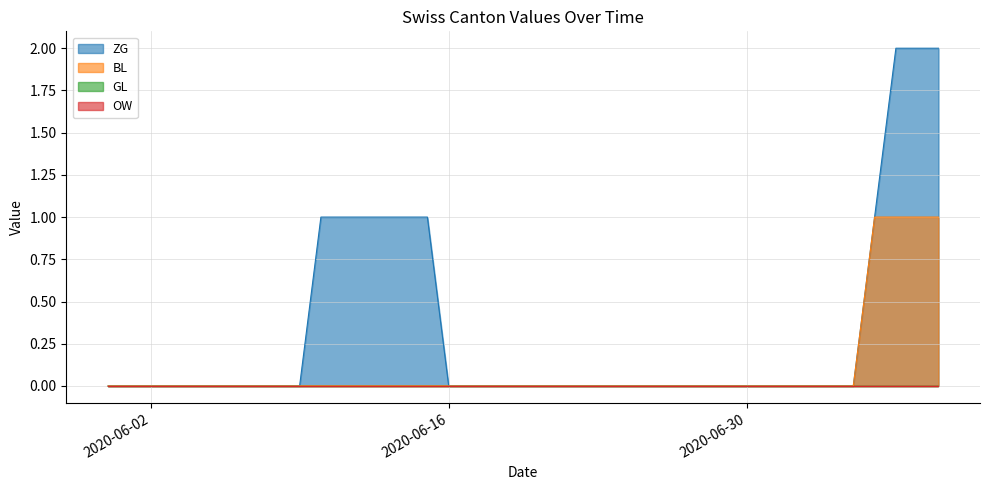

Which series has the largest total across all categories?

ZG